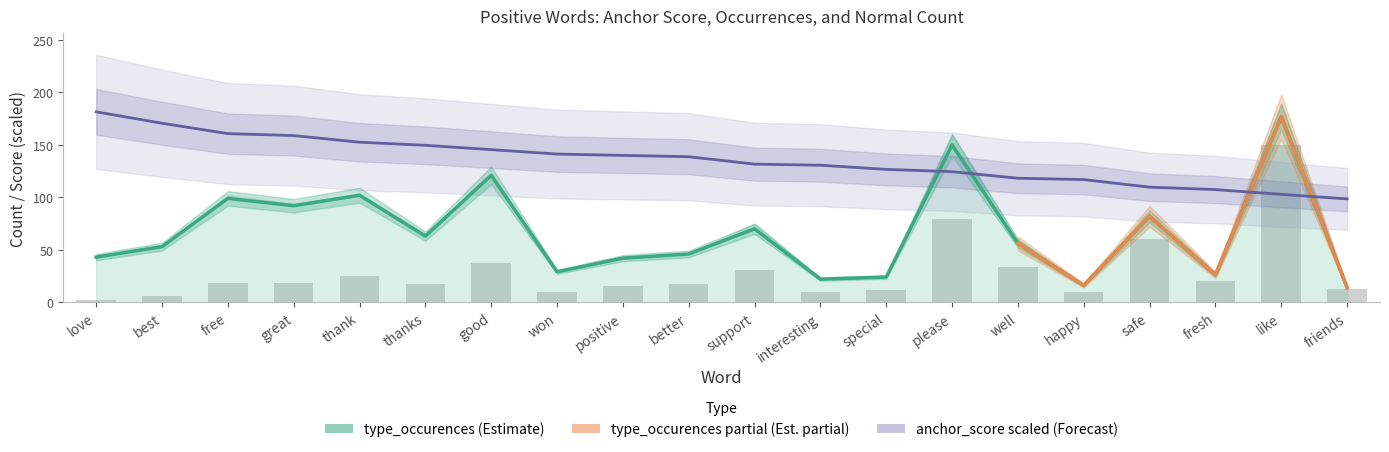

At which category is the sum across all series the highest?

like